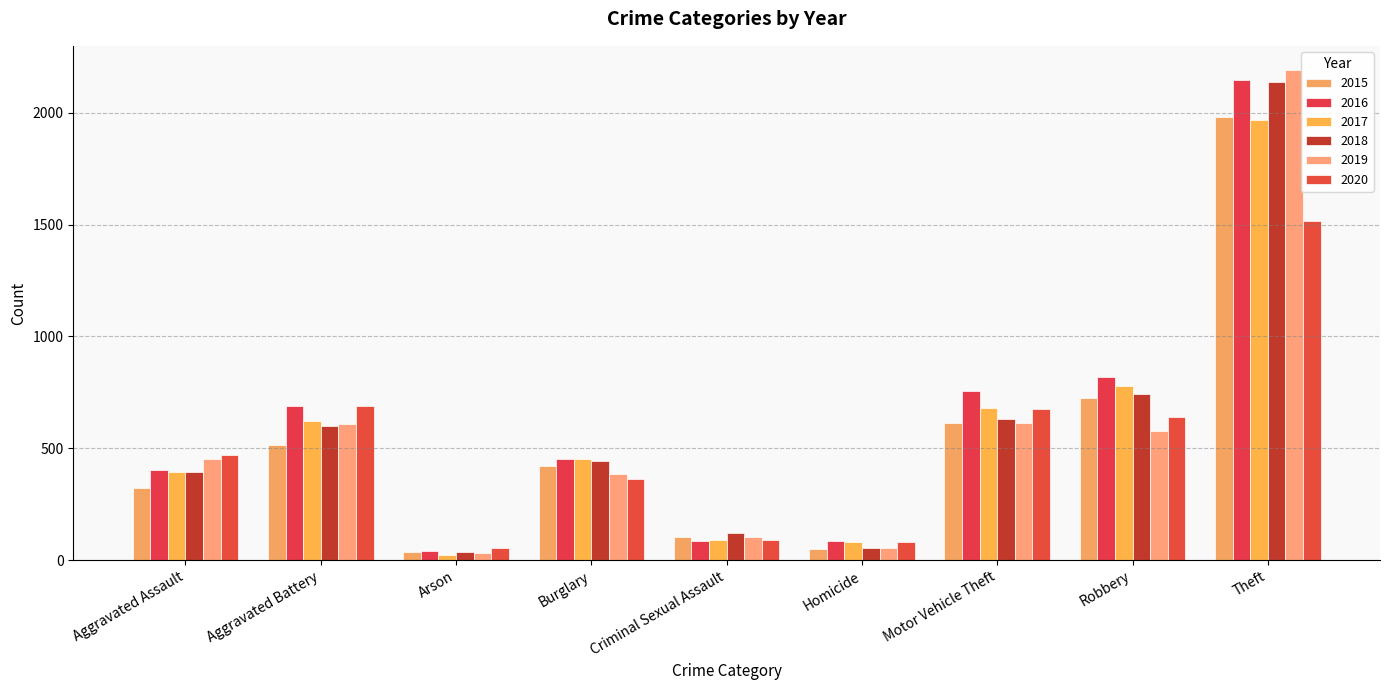

What is the sum of the 2017 values at Aggravated Battery and Criminal Sexual Assault?

713